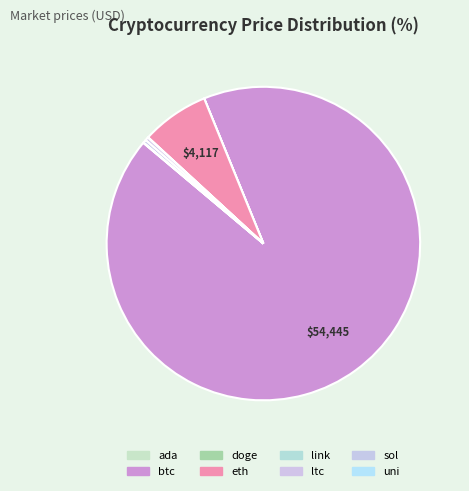

The ada slice represents 1% of the pie. True or false?

False